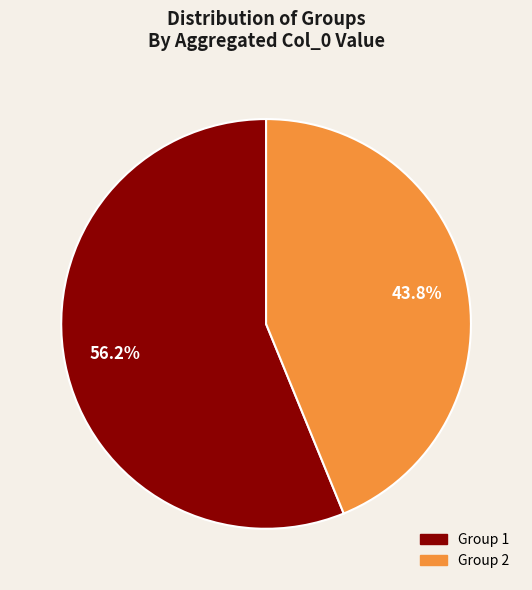

Is there a majority slice in this chart?

Yes